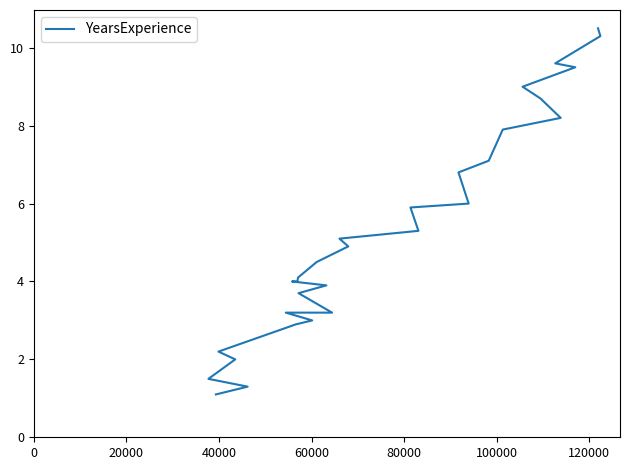

What is the value of the 28th point from the left?

9.6